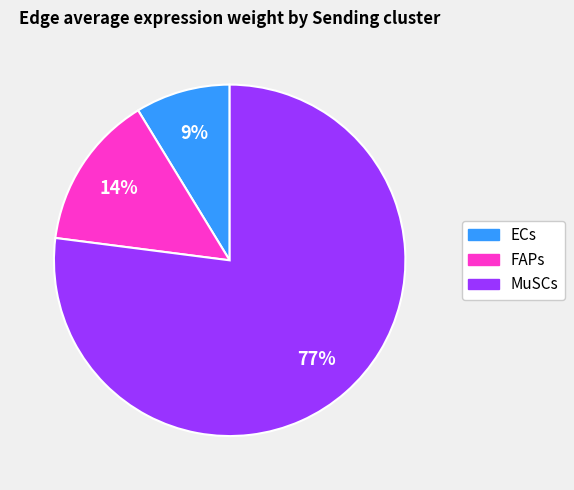

True or false: MuSCs accounts for 77% of the total.

True